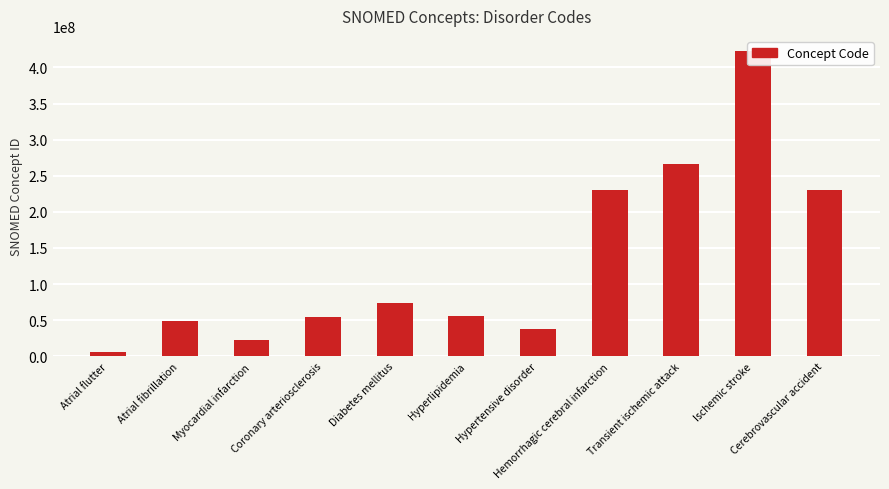

Reading left to right, list all the values displayed in this chart.

Atrial flutter=5370000	Atrial fibrillation=49436004	Myocardial infarction=22298006	Coronary arteriosclerosis=53741008	Diabetes mellitus=73211009	Hyperlipidemia=55822004	Hypertensive disorder=38341003	Hemorrhagic cerebral infarction=230706003	Transient ischemic attack=266257000	Ischemic stroke=422504002	Cerebrovascular accident=230690007